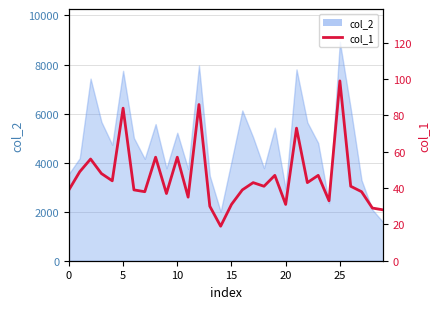

How many values exceed 41?

14